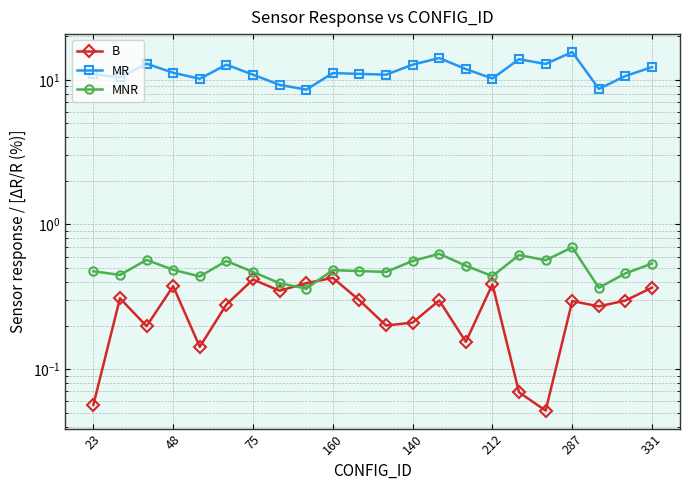

Reading right to left, list all the values displayed in this chart.

B: 0.4	0.3	0.3	0.3	0.1	0.1	0.4	0.2	0.3	0.2	0.2	0.3	0.4	0.4	0.3	0.4	0.3	0.1	0.4	0.2	0.3	0.1
MR: 12.3	10.6	8.7	15.6	12.9	13.9	10.2	11.9	14.2	12.7	10.9	11.0	11.1	8.6	9.2	10.9	12.7	10.2	11.2	12.9	10.4	11.0
MNR: 0.5	0.5	0.4	0.7	0.6	0.6	0.4	0.5	0.6	0.6	0.5	0.5	0.5	0.4	0.4	0.5	0.6	0.4	0.5	0.6	0.4	0.5